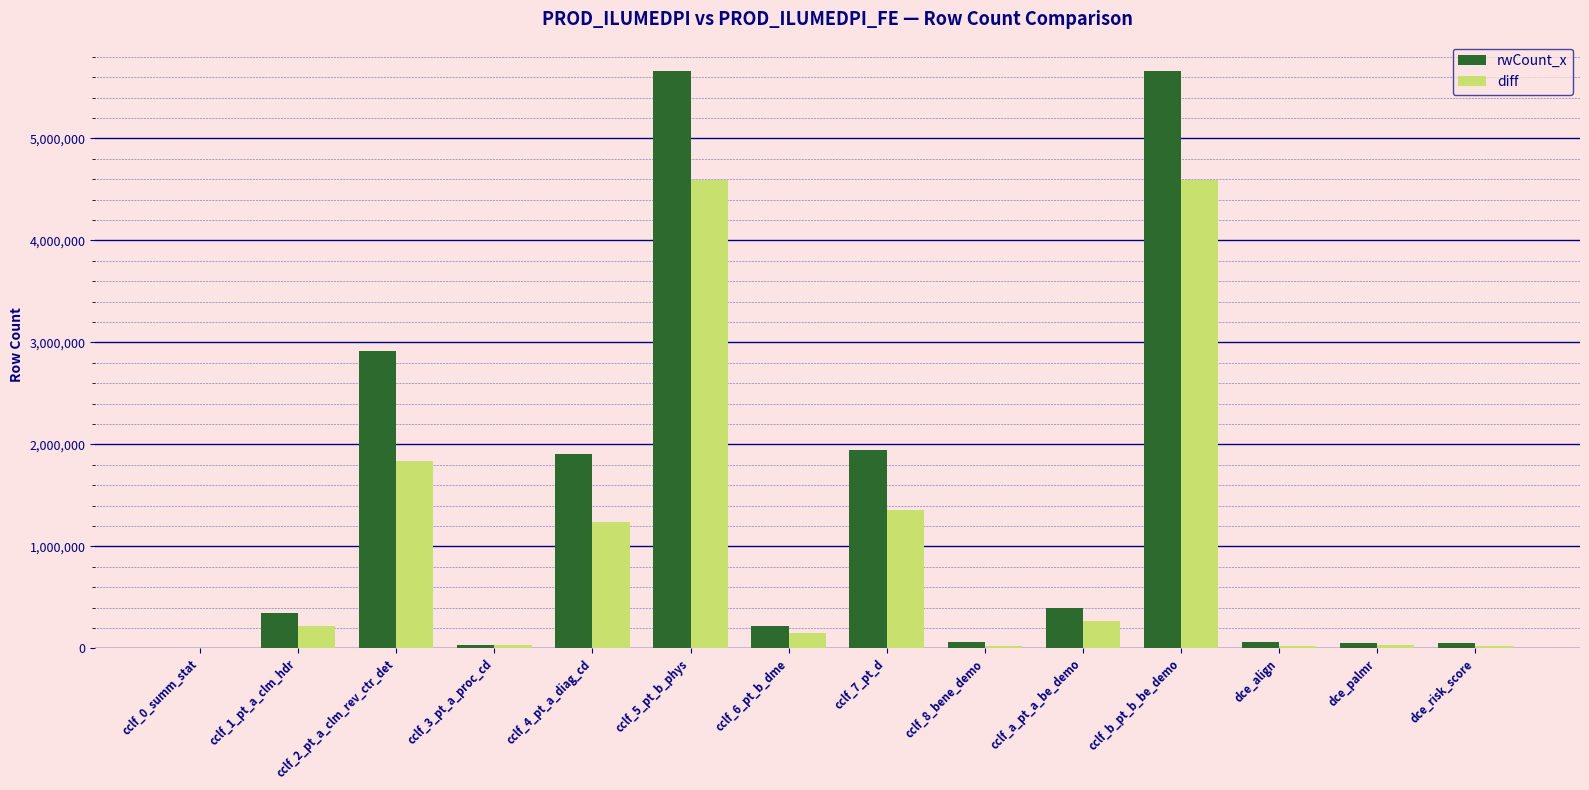

What is the approximate value of rwCount_x at cclf_5_pt_b_phys?

5666079